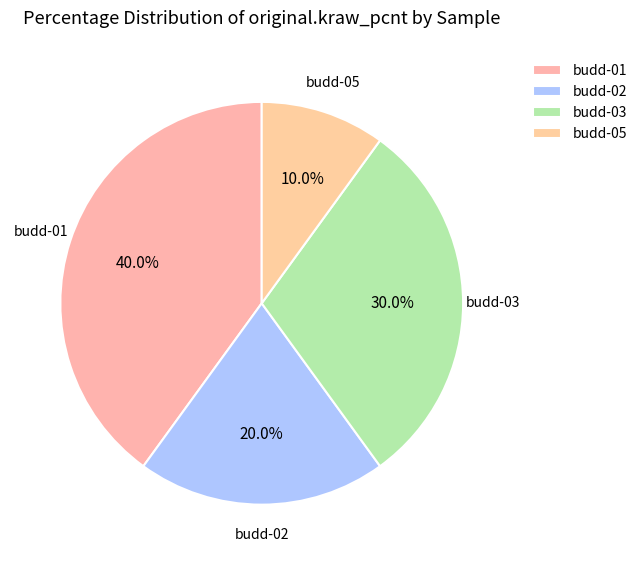

How many slices are in this pie chart?

4